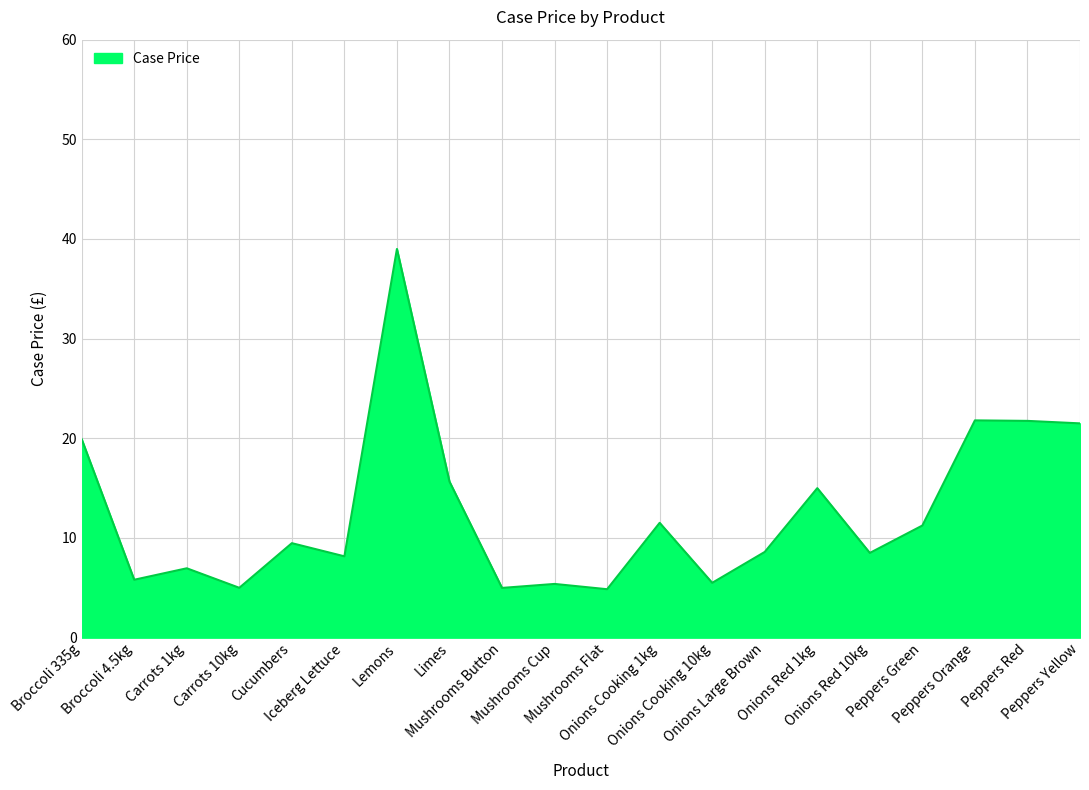

What is the difference between the maximum and minimum values?

34.1